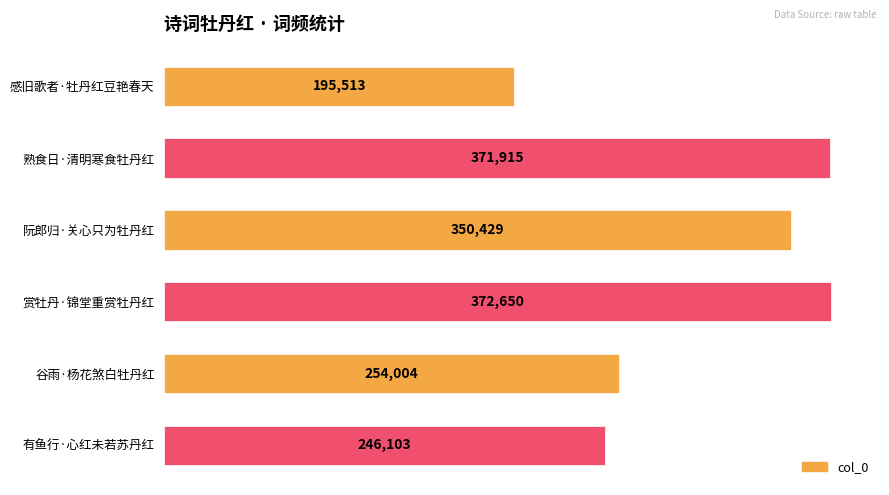

How many data points does each series have?

6